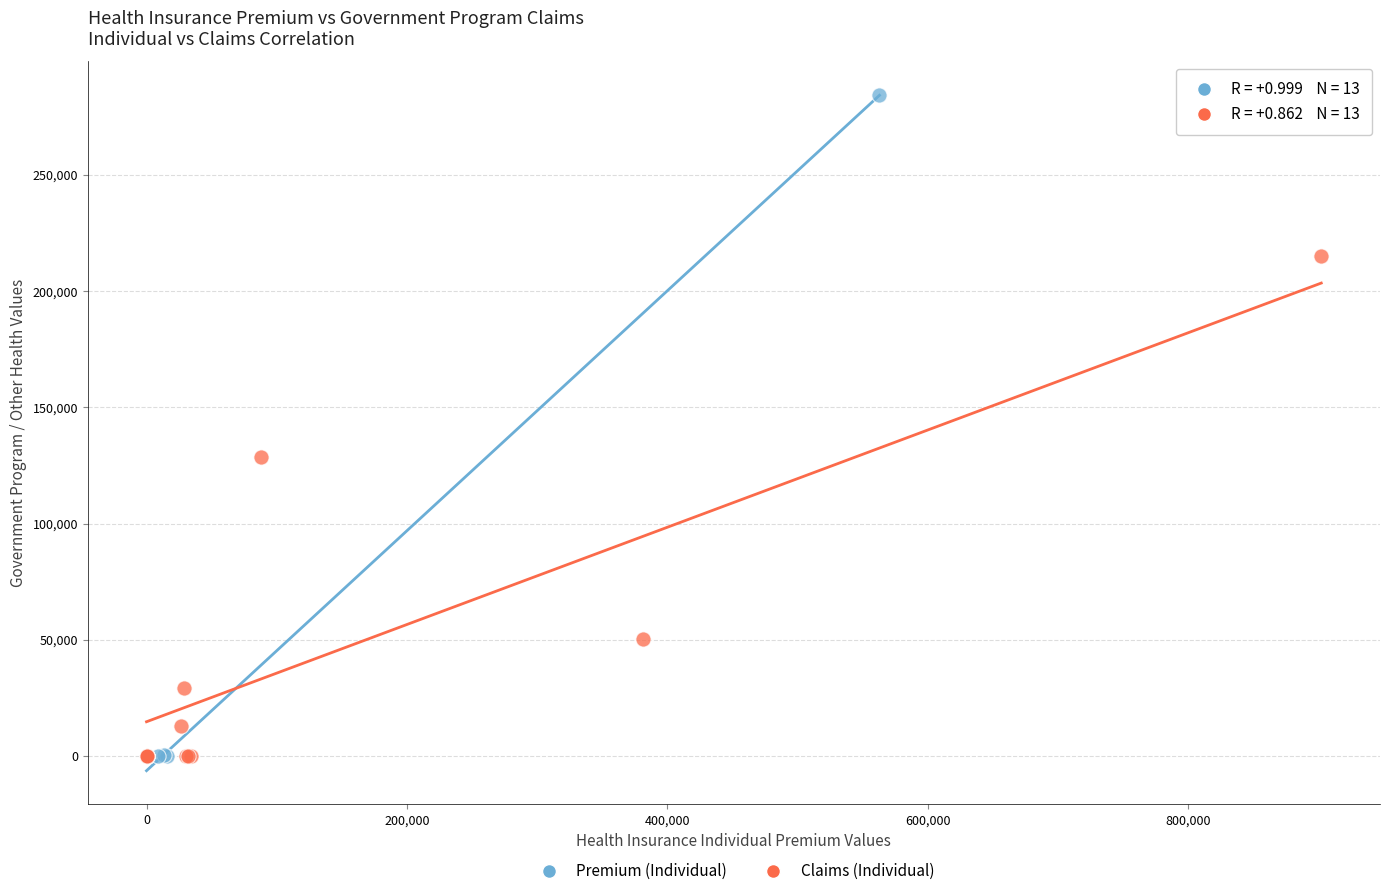

What are all the series names shown in the legend?

Premium (Individual), Claims (Individual)